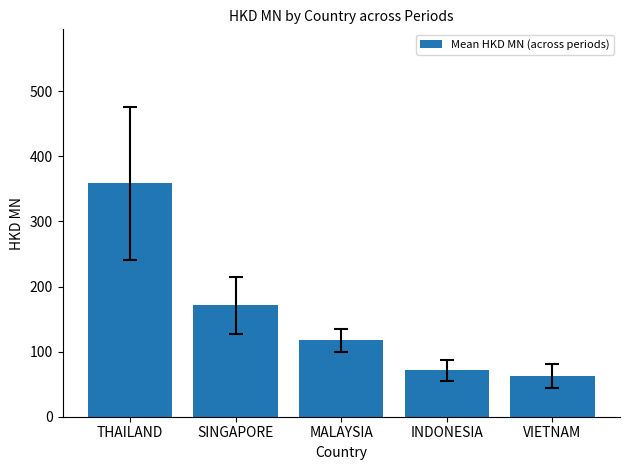

Does the chart contain any negative values?

No